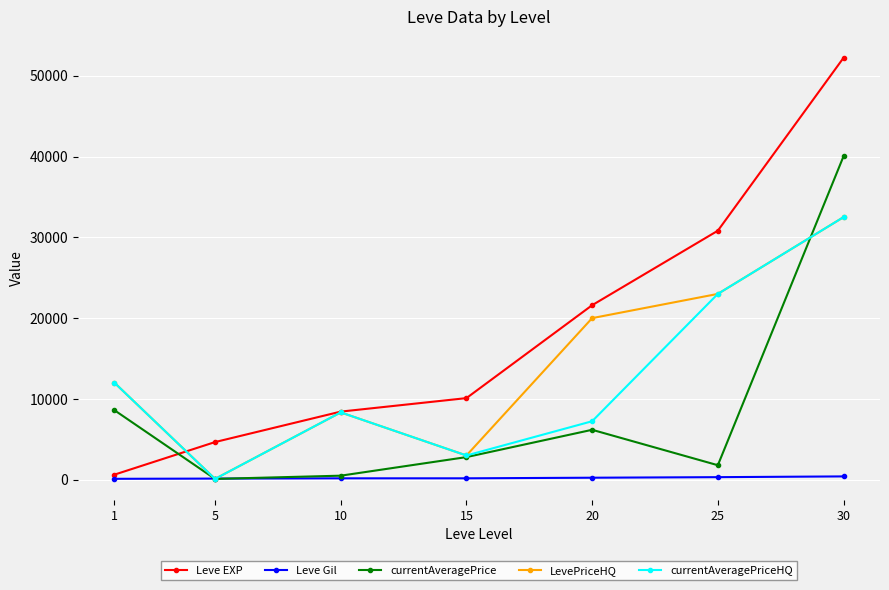

Is this an area chart (filled region under the line)?

No